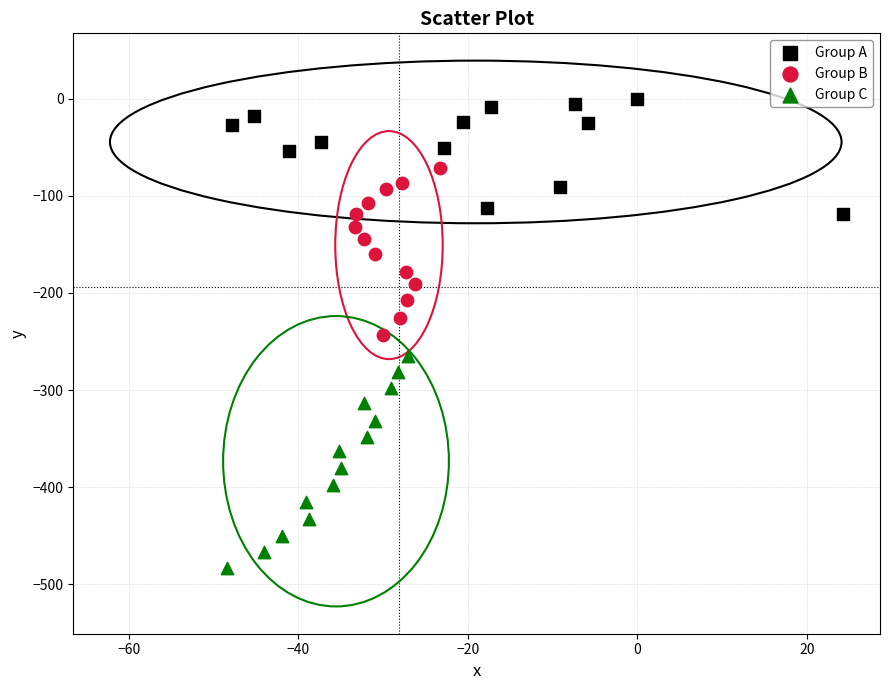

Which series contains the highest Y value?

Group A